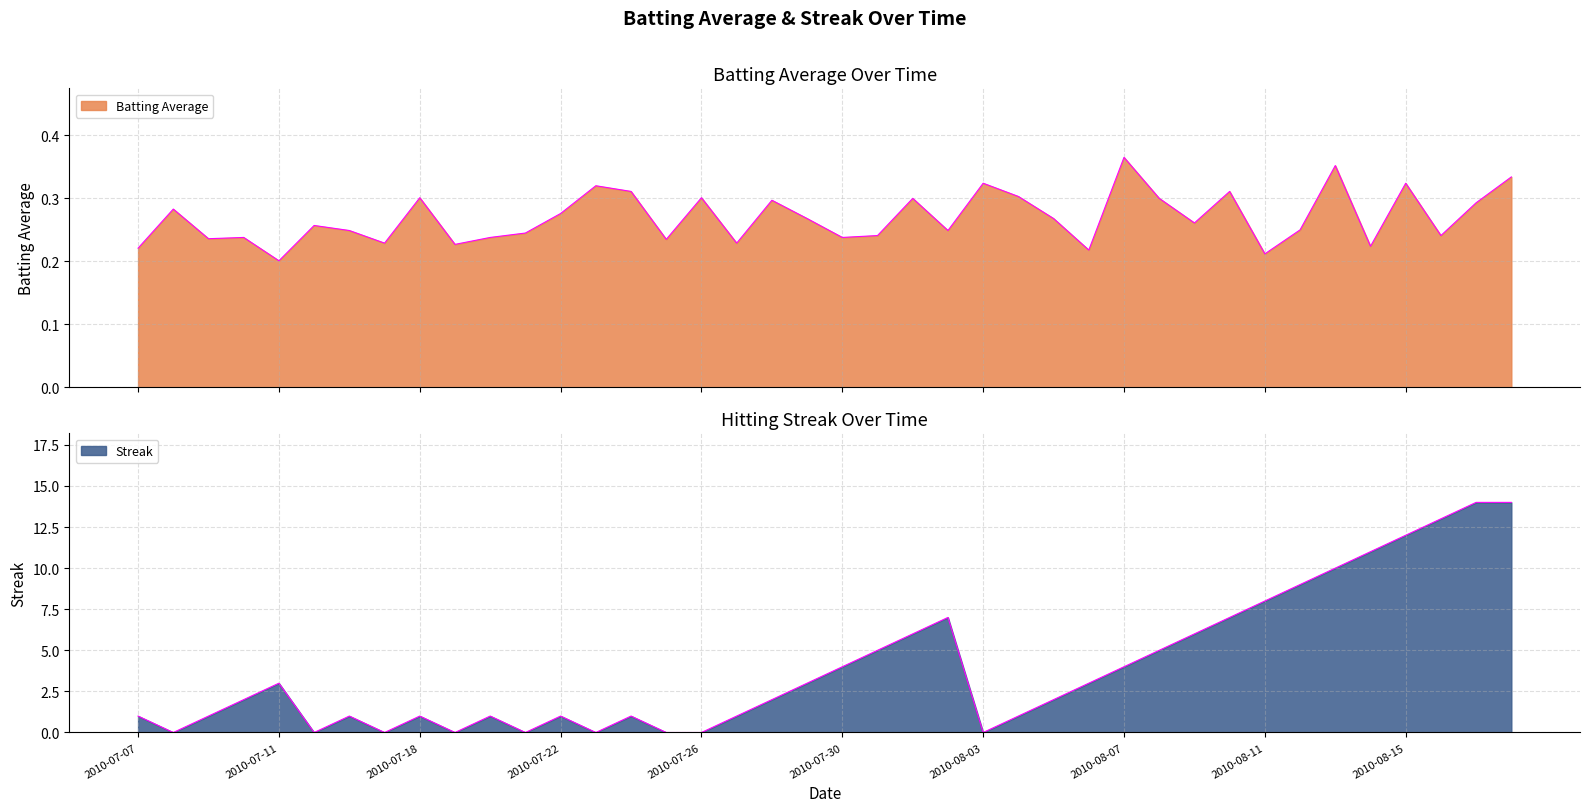

The Streak series shows 8.0 at 2010-08-11. True or false?

True